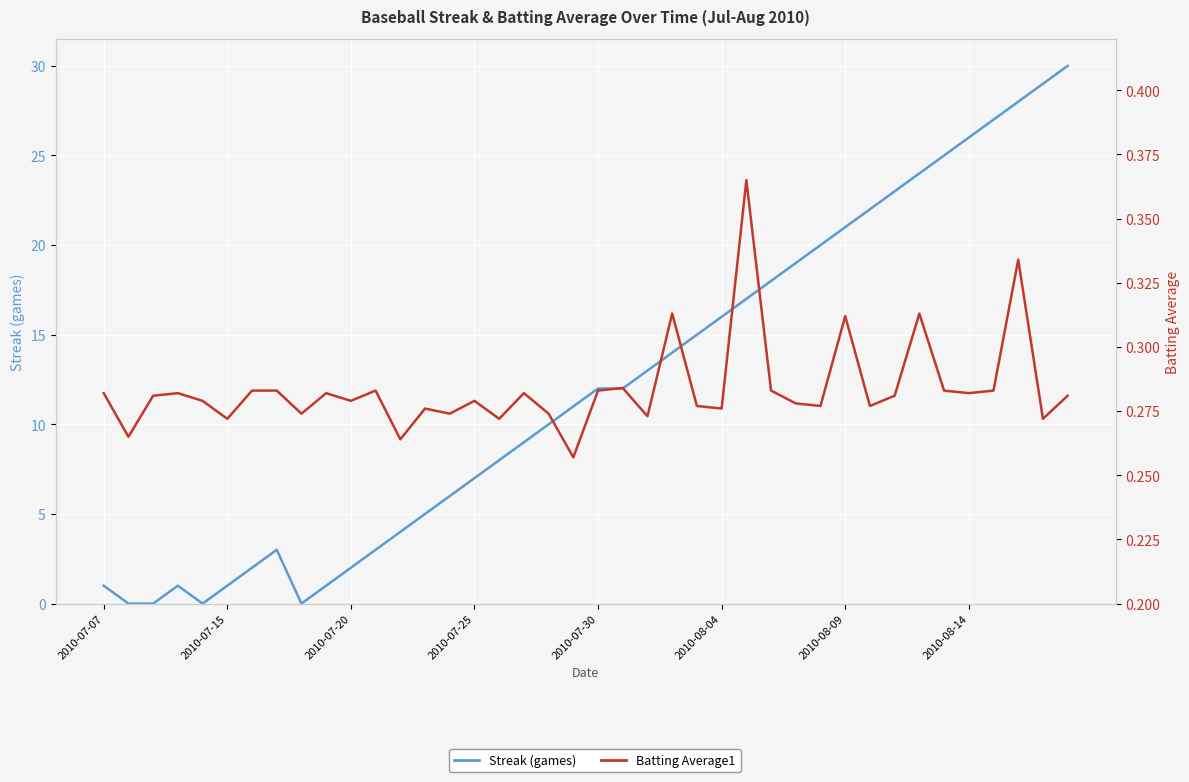

Reading left to right, transcribe all the data shown in this chart.

Streak (games): 1.0	0.0	0.0	1.0	0.0	1.0	2.0	3.0	0.0	1.0	2.0	3.0	4.0	5.0	6.0	7.0	8.0	9.0	10.0	11.0	12.0	12.0	13.0	14.0	15.0	16.0	17.0	18.0	19.0	20.0	21.0	22.0	23.0	24.0	25.0	26.0	27.0	28.0	29.0	30.0
Batting Average1: 0.3	0.3	0.3	0.3	0.3	0.3	0.3	0.3	0.3	0.3	0.3	0.3	0.3	0.3	0.3	0.3	0.3	0.3	0.3	0.3	0.3	0.3	0.3	0.3	0.3	0.3	0.4	0.3	0.3	0.3	0.3	0.3	0.3	0.3	0.3	0.3	0.3	0.3	0.3	0.3